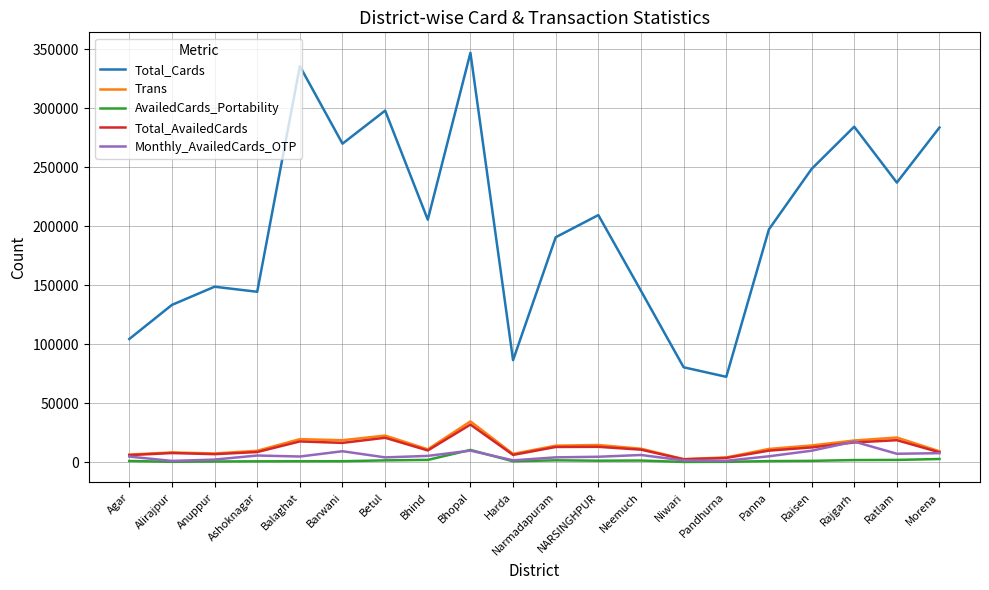

What is the average value of the Monthly_AvailedCards_OTP series?

5562